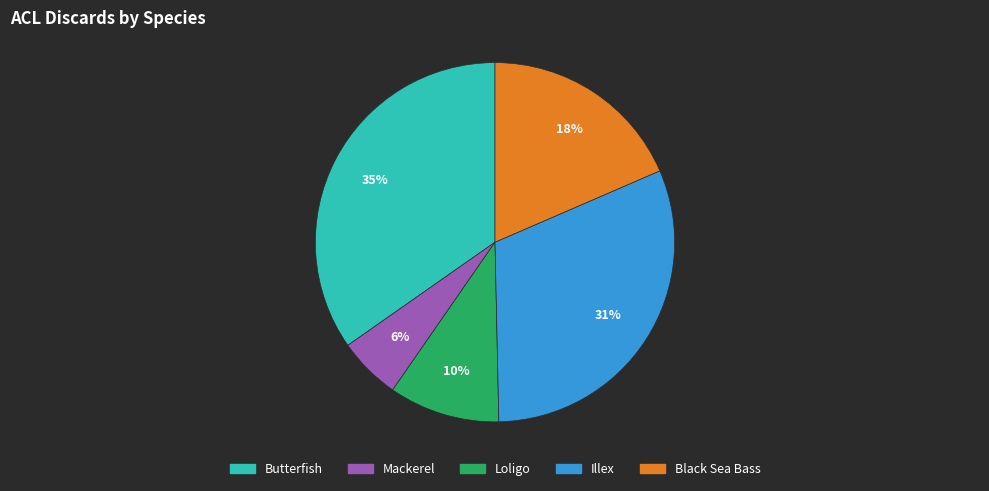

Between Illex and Mackerel, which is larger?

Illex